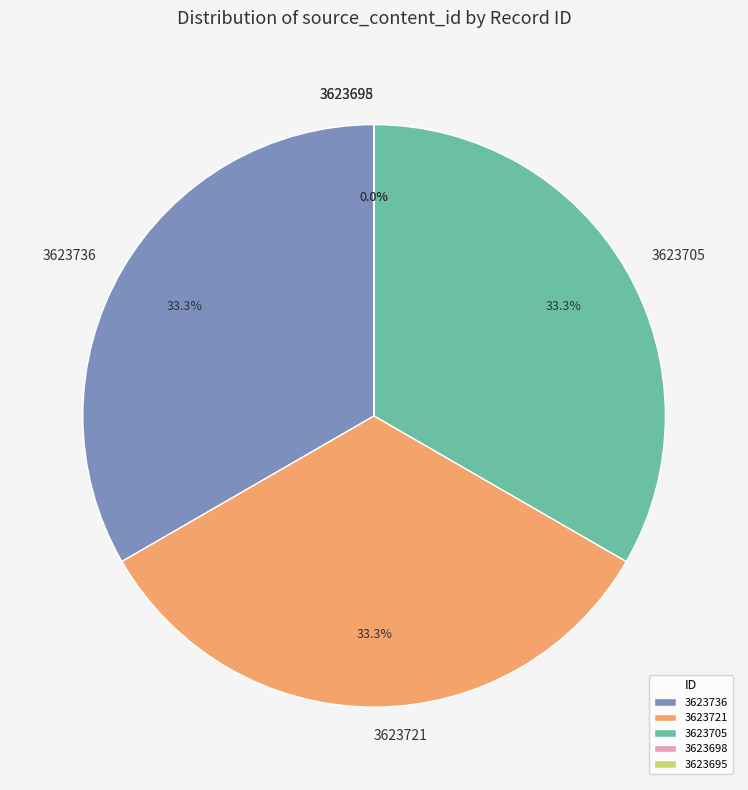

Rank the categories by value from lowest to highest.

3623698, 3623695, 3623705, 3623721, 3623736